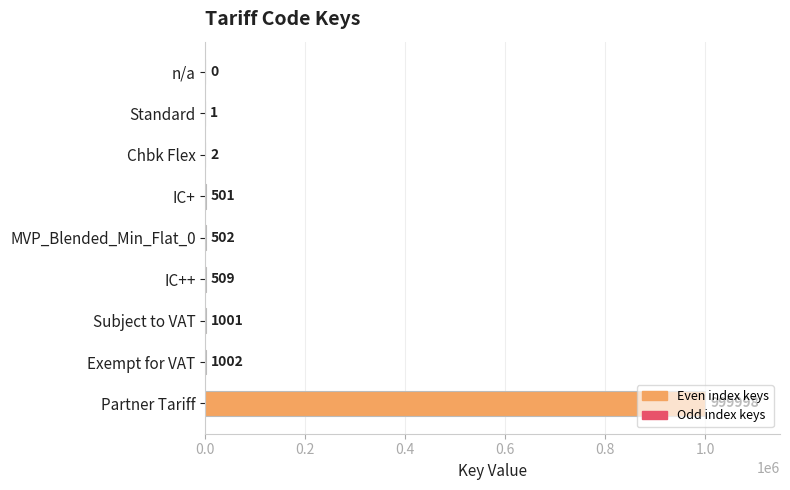

The chart shows a value of -449659 at n/a. True or false?

False